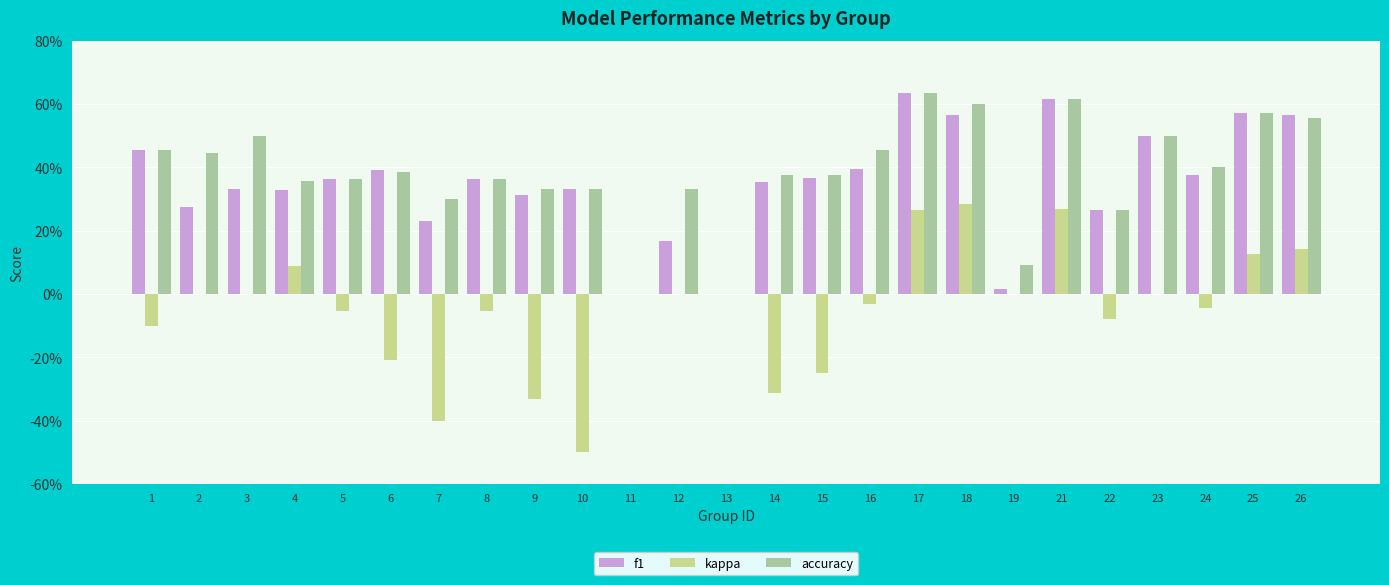

What are all the series names shown in the legend?

f1, kappa, accuracy